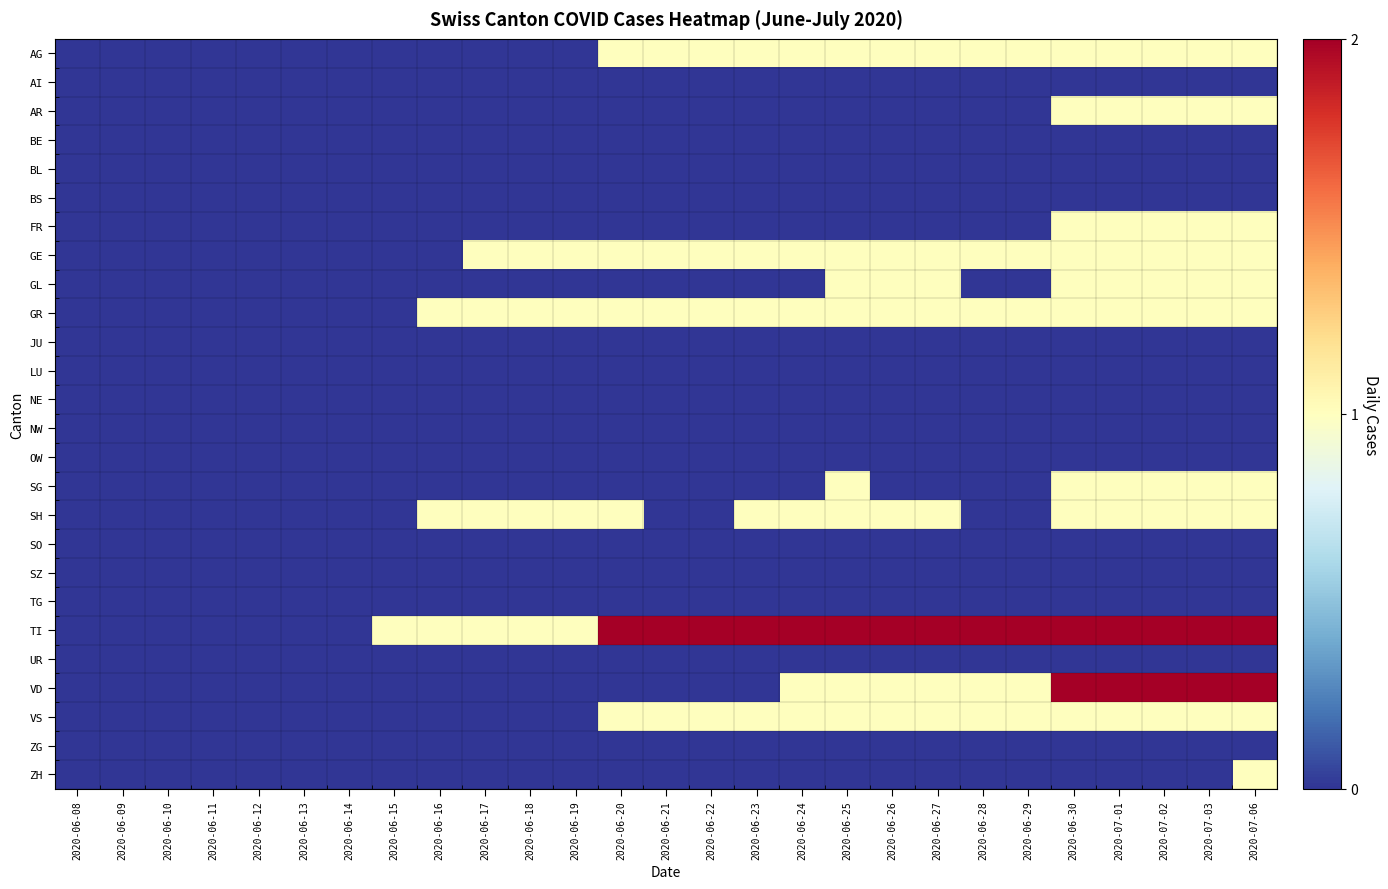

Reading left to right, extract all data points from this chart.

AG: 2020-06-08=0	2020-06-09=0	2020-06-10=0	2020-06-11=0	2020-06-12=0	2020-06-13=0	2020-06-14=0	2020-06-15=0	2020-06-16=0	2020-06-17=0	2020-06-18=0	2020-06-19=0	2020-06-20=1	2020-06-21=1	2020-06-22=1	2020-06-23=1	2020-06-24=1	2020-06-25=1	2020-06-26=1	2020-06-27=1	2020-06-28=1	2020-06-29=1	2020-06-30=1	2020-07-01=1	2020-07-02=1	2020-07-03=1	2020-07-06=1
AI: 2020-06-08=0	2020-06-09=0	2020-06-10=0	2020-06-11=0	2020-06-12=0	2020-06-13=0	2020-06-14=0	2020-06-15=0	2020-06-16=0	2020-06-17=0	2020-06-18=0	2020-06-19=0	2020-06-20=0	2020-06-21=0	2020-06-22=0	2020-06-23=0	2020-06-24=0	2020-06-25=0	2020-06-26=0	2020-06-27=0	2020-06-28=0	2020-06-29=0	2020-06-30=0	2020-07-01=0	2020-07-02=0	2020-07-03=0	2020-07-06=0
AR: 2020-06-08=0	2020-06-09=0	2020-06-10=0	2020-06-11=0	2020-06-12=0	2020-06-13=0	2020-06-14=0	2020-06-15=0	2020-06-16=0	2020-06-17=0	2020-06-18=0	2020-06-19=0	2020-06-20=0	2020-06-21=0	2020-06-22=0	2020-06-23=0	2020-06-24=0	2020-06-25=0	2020-06-26=0	2020-06-27=0	2020-06-28=0	2020-06-29=0	2020-06-30=1	2020-07-01=1	2020-07-02=1	2020-07-03=1	2020-07-06=1
BE: 2020-06-08=0	2020-06-09=0	2020-06-10=0	2020-06-11=0	2020-06-12=0	2020-06-13=0	2020-06-14=0	2020-06-15=0	2020-06-16=0	2020-06-17=0	2020-06-18=0	2020-06-19=0	2020-06-20=0	2020-06-21=0	2020-06-22=0	2020-06-23=0	2020-06-24=0	2020-06-25=0	2020-06-26=0	2020-06-27=0	2020-06-28=0	2020-06-29=0	2020-06-30=0	2020-07-01=0	2020-07-02=0	2020-07-03=0	2020-07-06=0
BL: 2020-06-08=0	2020-06-09=0	2020-06-10=0	2020-06-11=0	2020-06-12=0	2020-06-13=0	2020-06-14=0	2020-06-15=0	2020-06-16=0	2020-06-17=0	2020-06-18=0	2020-06-19=0	2020-06-20=0	2020-06-21=0	2020-06-22=0	2020-06-23=0	2020-06-24=0	2020-06-25=0	2020-06-26=0	2020-06-27=0	2020-06-28=0	2020-06-29=0	2020-06-30=0	2020-07-01=0	2020-07-02=0	2020-07-03=0	2020-07-06=0
BS: 2020-06-08=0	2020-06-09=0	2020-06-10=0	2020-06-11=0	2020-06-12=0	2020-06-13=0	2020-06-14=0	2020-06-15=0	2020-06-16=0	2020-06-17=0	2020-06-18=0	2020-06-19=0	2020-06-20=0	2020-06-21=0	2020-06-22=0	2020-06-23=0	2020-06-24=0	2020-06-25=0	2020-06-26=0	2020-06-27=0	2020-06-28=0	2020-06-29=0	2020-06-30=0	2020-07-01=0	2020-07-02=0	2020-07-03=0	2020-07-06=0
FR: 2020-06-08=0	2020-06-09=0	2020-06-10=0	2020-06-11=0	2020-06-12=0	2020-06-13=0	2020-06-14=0	2020-06-15=0	2020-06-16=0	2020-06-17=0	2020-06-18=0	2020-06-19=0	2020-06-20=0	2020-06-21=0	2020-06-22=0	2020-06-23=0	2020-06-24=0	2020-06-25=0	2020-06-26=0	2020-06-27=0	2020-06-28=0	2020-06-29=0	2020-06-30=1	2020-07-01=1	2020-07-02=1	2020-07-03=1	2020-07-06=1
GE: 2020-06-08=0	2020-06-09=0	2020-06-10=0	2020-06-11=0	2020-06-12=0	2020-06-13=0	2020-06-14=0	2020-06-15=0	2020-06-16=0	2020-06-17=1	2020-06-18=1	2020-06-19=1	2020-06-20=1	2020-06-21=1	2020-06-22=1	2020-06-23=1	2020-06-24=1	2020-06-25=1	2020-06-26=1	2020-06-27=1	2020-06-28=1	2020-06-29=1	2020-06-30=1	2020-07-01=1	2020-07-02=1	2020-07-03=1	2020-07-06=1
GL: 2020-06-08=0	2020-06-09=0	2020-06-10=0	2020-06-11=0	2020-06-12=0	2020-06-13=0	2020-06-14=0	2020-06-15=0	2020-06-16=0	2020-06-17=0	2020-06-18=0	2020-06-19=0	2020-06-20=0	2020-06-21=0	2020-06-22=0	2020-06-23=0	2020-06-24=0	2020-06-25=1	2020-06-26=1	2020-06-27=1	2020-06-28=0	2020-06-29=0	2020-06-30=1	2020-07-01=1	2020-07-02=1	2020-07-03=1	2020-07-06=1
GR: 2020-06-08=0	2020-06-09=0	2020-06-10=0	2020-06-11=0	2020-06-12=0	2020-06-13=0	2020-06-14=0	2020-06-15=0	2020-06-16=1	2020-06-17=1	2020-06-18=1	2020-06-19=1	2020-06-20=1	2020-06-21=1	2020-06-22=1	2020-06-23=1	2020-06-24=1	2020-06-25=1	2020-06-26=1	2020-06-27=1	2020-06-28=1	2020-06-29=1	2020-06-30=1	2020-07-01=1	2020-07-02=1	2020-07-03=1	2020-07-06=1
JU: 2020-06-08=0	2020-06-09=0	2020-06-10=0	2020-06-11=0	2020-06-12=0	2020-06-13=0	2020-06-14=0	2020-06-15=0	2020-06-16=0	2020-06-17=0	2020-06-18=0	2020-06-19=0	2020-06-20=0	2020-06-21=0	2020-06-22=0	2020-06-23=0	2020-06-24=0	2020-06-25=0	2020-06-26=0	2020-06-27=0	2020-06-28=0	2020-06-29=0	2020-06-30=0	2020-07-01=0	2020-07-02=0	2020-07-03=0	2020-07-06=0
LU: 2020-06-08=0	2020-06-09=0	2020-06-10=0	2020-06-11=0	2020-06-12=0	2020-06-13=0	2020-06-14=0	2020-06-15=0	2020-06-16=0	2020-06-17=0	2020-06-18=0	2020-06-19=0	2020-06-20=0	2020-06-21=0	2020-06-22=0	2020-06-23=0	2020-06-24=0	2020-06-25=0	2020-06-26=0	2020-06-27=0	2020-06-28=0	2020-06-29=0	2020-06-30=0	2020-07-01=0	2020-07-02=0	2020-07-03=0	2020-07-06=0
NE: 2020-06-08=0	2020-06-09=0	2020-06-10=0	2020-06-11=0	2020-06-12=0	2020-06-13=0	2020-06-14=0	2020-06-15=0	2020-06-16=0	2020-06-17=0	2020-06-18=0	2020-06-19=0	2020-06-20=0	2020-06-21=0	2020-06-22=0	2020-06-23=0	2020-06-24=0	2020-06-25=0	2020-06-26=0	2020-06-27=0	2020-06-28=0	2020-06-29=0	2020-06-30=0	2020-07-01=0	2020-07-02=0	2020-07-03=0	2020-07-06=0
NW: 2020-06-08=0	2020-06-09=0	2020-06-10=0	2020-06-11=0	2020-06-12=0	2020-06-13=0	2020-06-14=0	2020-06-15=0	2020-06-16=0	2020-06-17=0	2020-06-18=0	2020-06-19=0	2020-06-20=0	2020-06-21=0	2020-06-22=0	2020-06-23=0	2020-06-24=0	2020-06-25=0	2020-06-26=0	2020-06-27=0	2020-06-28=0	2020-06-29=0	2020-06-30=0	2020-07-01=0	2020-07-02=0	2020-07-03=0	2020-07-06=0
OW: 2020-06-08=0	2020-06-09=0	2020-06-10=0	2020-06-11=0	2020-06-12=0	2020-06-13=0	2020-06-14=0	2020-06-15=0	2020-06-16=0	2020-06-17=0	2020-06-18=0	2020-06-19=0	2020-06-20=0	2020-06-21=0	2020-06-22=0	2020-06-23=0	2020-06-24=0	2020-06-25=0	2020-06-26=0	2020-06-27=0	2020-06-28=0	2020-06-29=0	2020-06-30=0	2020-07-01=0	2020-07-02=0	2020-07-03=0	2020-07-06=0
SG: 2020-06-08=0	2020-06-09=0	2020-06-10=0	2020-06-11=0	2020-06-12=0	2020-06-13=0	2020-06-14=0	2020-06-15=0	2020-06-16=0	2020-06-17=0	2020-06-18=0	2020-06-19=0	2020-06-20=0	2020-06-21=0	2020-06-22=0	2020-06-23=0	2020-06-24=0	2020-06-25=1	2020-06-26=0	2020-06-27=0	2020-06-28=0	2020-06-29=0	2020-06-30=1	2020-07-01=1	2020-07-02=1	2020-07-03=1	2020-07-06=1
SH: 2020-06-08=0	2020-06-09=0	2020-06-10=0	2020-06-11=0	2020-06-12=0	2020-06-13=0	2020-06-14=0	2020-06-15=0	2020-06-16=1	2020-06-17=1	2020-06-18=1	2020-06-19=1	2020-06-20=1	2020-06-21=0	2020-06-22=0	2020-06-23=1	2020-06-24=1	2020-06-25=1	2020-06-26=1	2020-06-27=1	2020-06-28=0	2020-06-29=0	2020-06-30=1	2020-07-01=1	2020-07-02=1	2020-07-03=1	2020-07-06=1
SO: 2020-06-08=0	2020-06-09=0	2020-06-10=0	2020-06-11=0	2020-06-12=0	2020-06-13=0	2020-06-14=0	2020-06-15=0	2020-06-16=0	2020-06-17=0	2020-06-18=0	2020-06-19=0	2020-06-20=0	2020-06-21=0	2020-06-22=0	2020-06-23=0	2020-06-24=0	2020-06-25=0	2020-06-26=0	2020-06-27=0	2020-06-28=0	2020-06-29=0	2020-06-30=0	2020-07-01=0	2020-07-02=0	2020-07-03=0	2020-07-06=0
SZ: 2020-06-08=0	2020-06-09=0	2020-06-10=0	2020-06-11=0	2020-06-12=0	2020-06-13=0	2020-06-14=0	2020-06-15=0	2020-06-16=0	2020-06-17=0	2020-06-18=0	2020-06-19=0	2020-06-20=0	2020-06-21=0	2020-06-22=0	2020-06-23=0	2020-06-24=0	2020-06-25=0	2020-06-26=0	2020-06-27=0	2020-06-28=0	2020-06-29=0	2020-06-30=0	2020-07-01=0	2020-07-02=0	2020-07-03=0	2020-07-06=0
TG: 2020-06-08=0	2020-06-09=0	2020-06-10=0	2020-06-11=0	2020-06-12=0	2020-06-13=0	2020-06-14=0	2020-06-15=0	2020-06-16=0	2020-06-17=0	2020-06-18=0	2020-06-19=0	2020-06-20=0	2020-06-21=0	2020-06-22=0	2020-06-23=0	2020-06-24=0	2020-06-25=0	2020-06-26=0	2020-06-27=0	2020-06-28=0	2020-06-29=0	2020-06-30=0	2020-07-01=0	2020-07-02=0	2020-07-03=0	2020-07-06=0
TI: 2020-06-08=0	2020-06-09=0	2020-06-10=0	2020-06-11=0	2020-06-12=0	2020-06-13=0	2020-06-14=0	2020-06-15=1	2020-06-16=1	2020-06-17=1	2020-06-18=1	2020-06-19=1	2020-06-20=2	2020-06-21=2	2020-06-22=2	2020-06-23=2	2020-06-24=2	2020-06-25=2	2020-06-26=2	2020-06-27=2	2020-06-28=2	2020-06-29=2	2020-06-30=2	2020-07-01=2	2020-07-02=2	2020-07-03=2	2020-07-06=2
UR: 2020-06-08=0	2020-06-09=0	2020-06-10=0	2020-06-11=0	2020-06-12=0	2020-06-13=0	2020-06-14=0	2020-06-15=0	2020-06-16=0	2020-06-17=0	2020-06-18=0	2020-06-19=0	2020-06-20=0	2020-06-21=0	2020-06-22=0	2020-06-23=0	2020-06-24=0	2020-06-25=0	2020-06-26=0	2020-06-27=0	2020-06-28=0	2020-06-29=0	2020-06-30=0	2020-07-01=0	2020-07-02=0	2020-07-03=0	2020-07-06=0
VD: 2020-06-08=0	2020-06-09=0	2020-06-10=0	2020-06-11=0	2020-06-12=0	2020-06-13=0	2020-06-14=0	2020-06-15=0	2020-06-16=0	2020-06-17=0	2020-06-18=0	2020-06-19=0	2020-06-20=0	2020-06-21=0	2020-06-22=0	2020-06-23=0	2020-06-24=1	2020-06-25=1	2020-06-26=1	2020-06-27=1	2020-06-28=1	2020-06-29=1	2020-06-30=2	2020-07-01=2	2020-07-02=2	2020-07-03=2	2020-07-06=2
VS: 2020-06-08=0	2020-06-09=0	2020-06-10=0	2020-06-11=0	2020-06-12=0	2020-06-13=0	2020-06-14=0	2020-06-15=0	2020-06-16=0	2020-06-17=0	2020-06-18=0	2020-06-19=0	2020-06-20=1	2020-06-21=1	2020-06-22=1	2020-06-23=1	2020-06-24=1	2020-06-25=1	2020-06-26=1	2020-06-27=1	2020-06-28=1	2020-06-29=1	2020-06-30=1	2020-07-01=1	2020-07-02=1	2020-07-03=1	2020-07-06=1
ZG: 2020-06-08=0	2020-06-09=0	2020-06-10=0	2020-06-11=0	2020-06-12=0	2020-06-13=0	2020-06-14=0	2020-06-15=0	2020-06-16=0	2020-06-17=0	2020-06-18=0	2020-06-19=0	2020-06-20=0	2020-06-21=0	2020-06-22=0	2020-06-23=0	2020-06-24=0	2020-06-25=0	2020-06-26=0	2020-06-27=0	2020-06-28=0	2020-06-29=0	2020-06-30=0	2020-07-01=0	2020-07-02=0	2020-07-03=0	2020-07-06=0
ZH: 2020-06-08=0	2020-06-09=0	2020-06-10=0	2020-06-11=0	2020-06-12=0	2020-06-13=0	2020-06-14=0	2020-06-15=0	2020-06-16=0	2020-06-17=0	2020-06-18=0	2020-06-19=0	2020-06-20=0	2020-06-21=0	2020-06-22=0	2020-06-23=0	2020-06-24=0	2020-06-25=0	2020-06-26=0	2020-06-27=0	2020-06-28=0	2020-06-29=0	2020-06-30=0	2020-07-01=0	2020-07-02=0	2020-07-03=0	2020-07-06=1